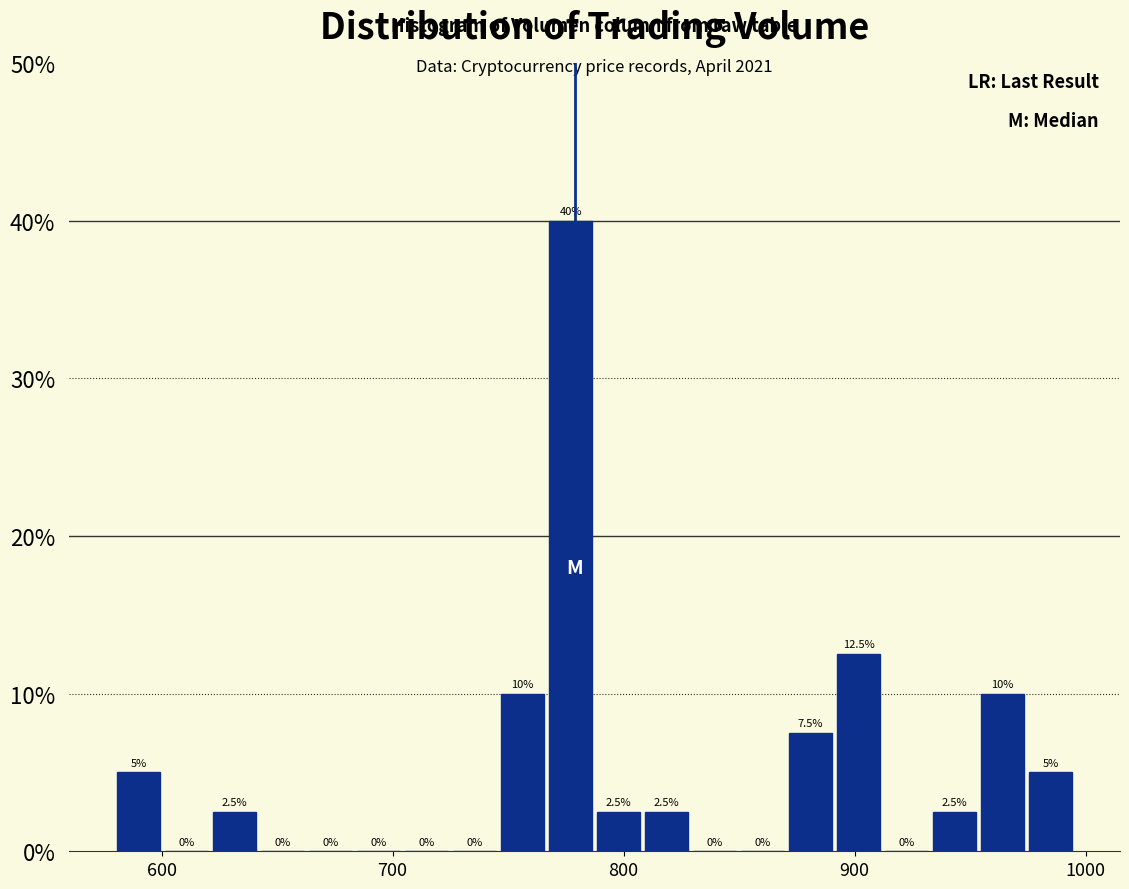

Read against the x-axis, roughly where is the centre of the tallest bar?

780